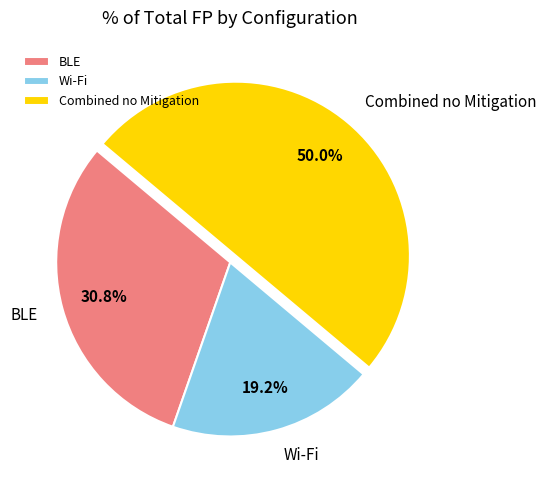

The Wi-Fi slice represents 19% of the pie. True or false?

True